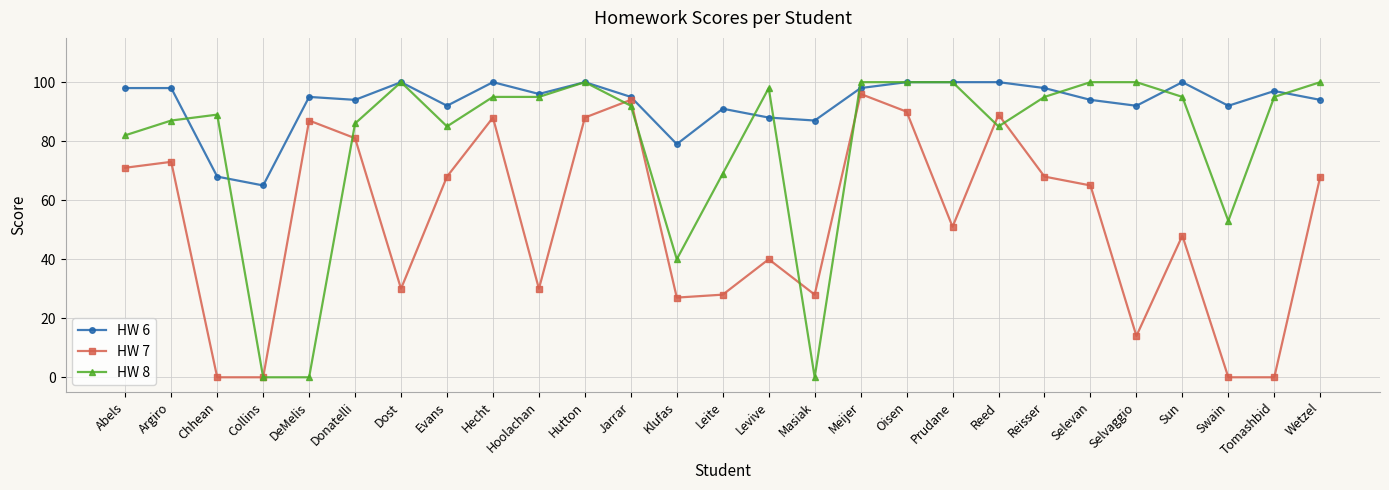

How many categories are shown in the chart?

27